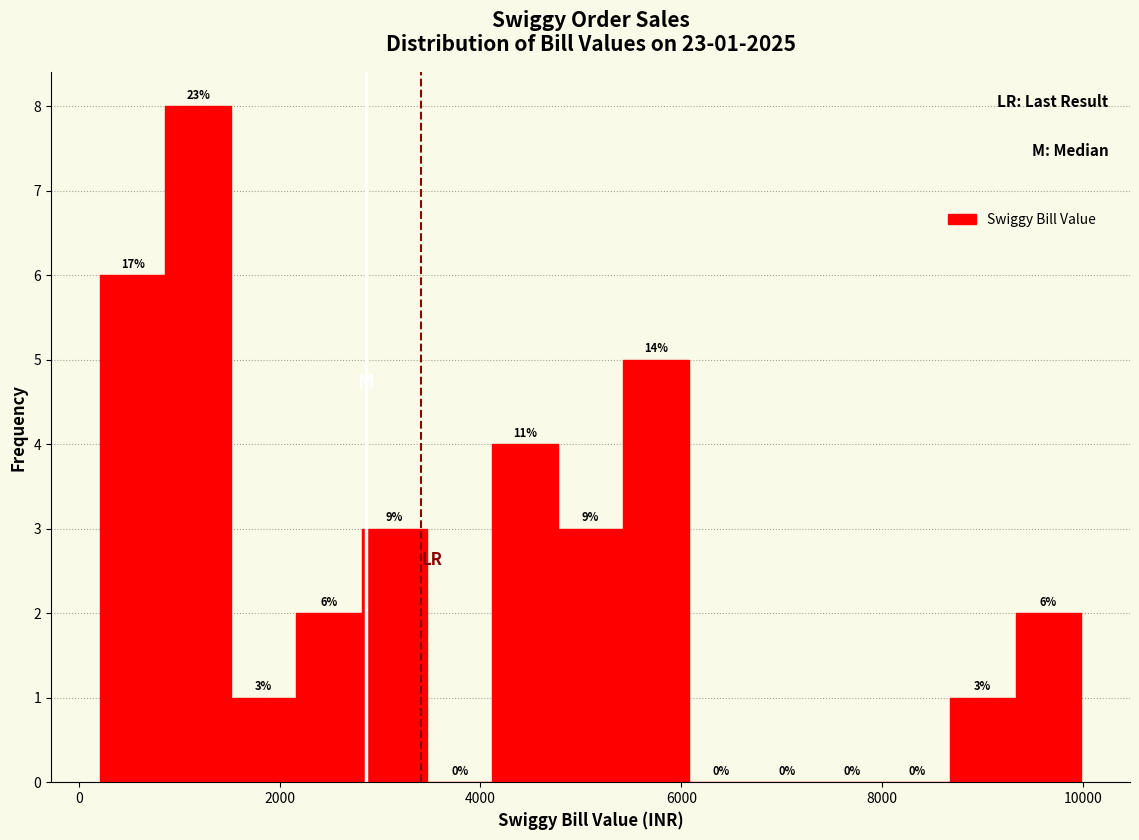

Around what value on the x-axis is the tallest bar? Give the approximate position of its centre, as read against the axis.

1200